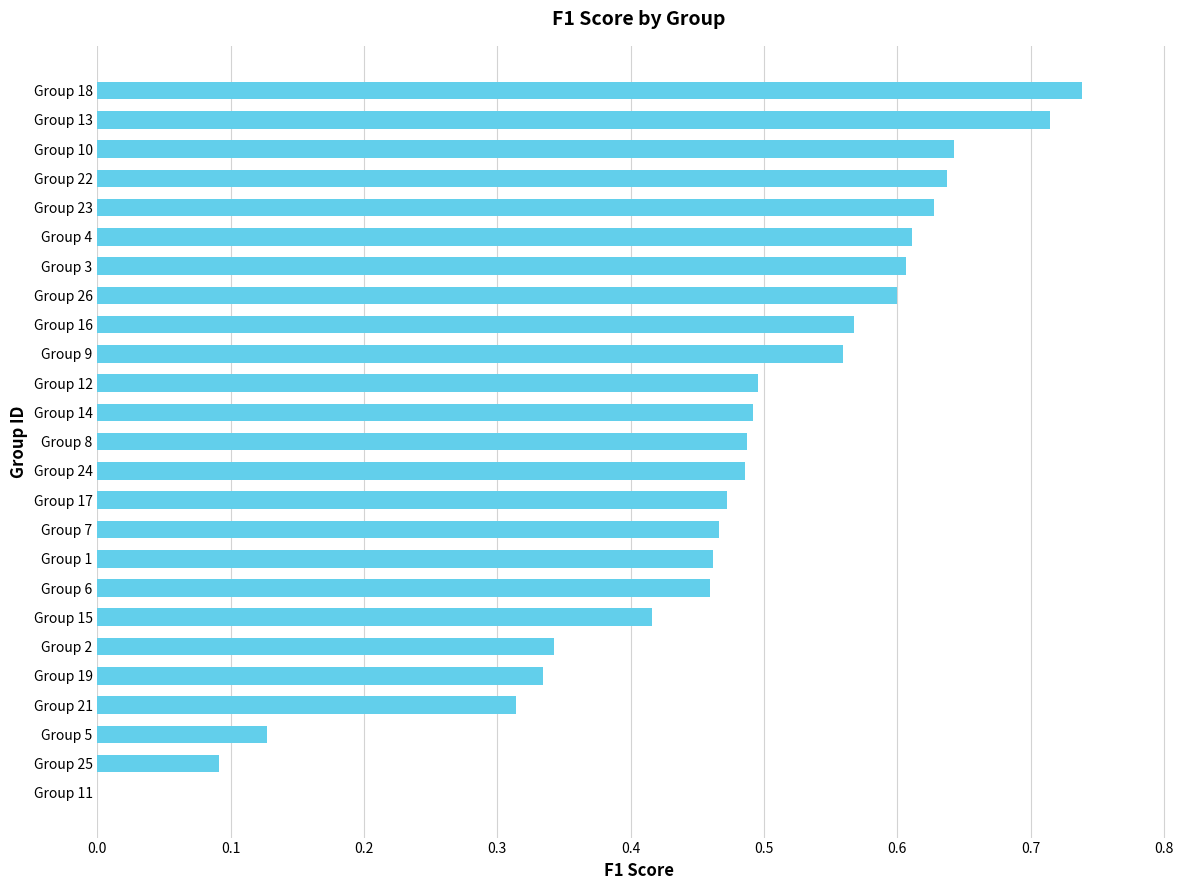

What is the change in value from Group 24 to Group 22?

+0.2